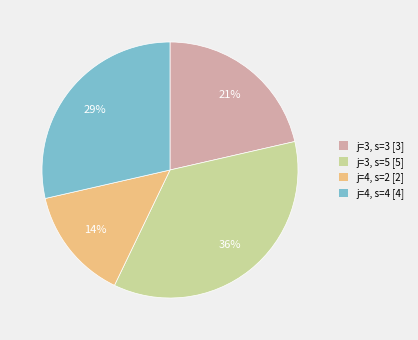

How many slices are in this pie chart?

4